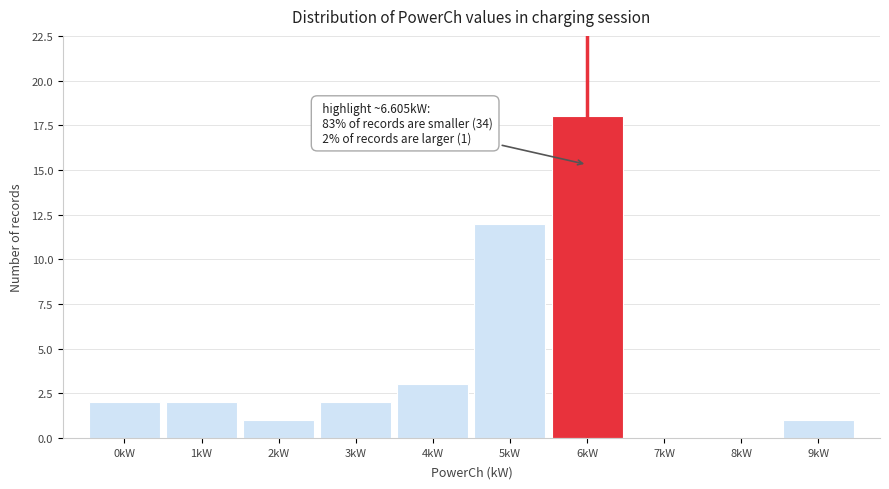

Reading left to right, transcribe all the data shown in this chart.

0kW=2	1kW=2	2kW=1	3kW=2	4kW=3	5kW=12	6kW=18	7kW=0	8kW=0	9kW=1